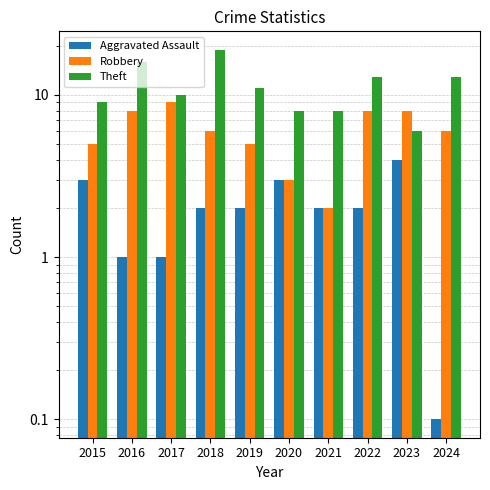

List the series in order of their overall mean, highest first.

Theft, Robbery, Aggravated Assault